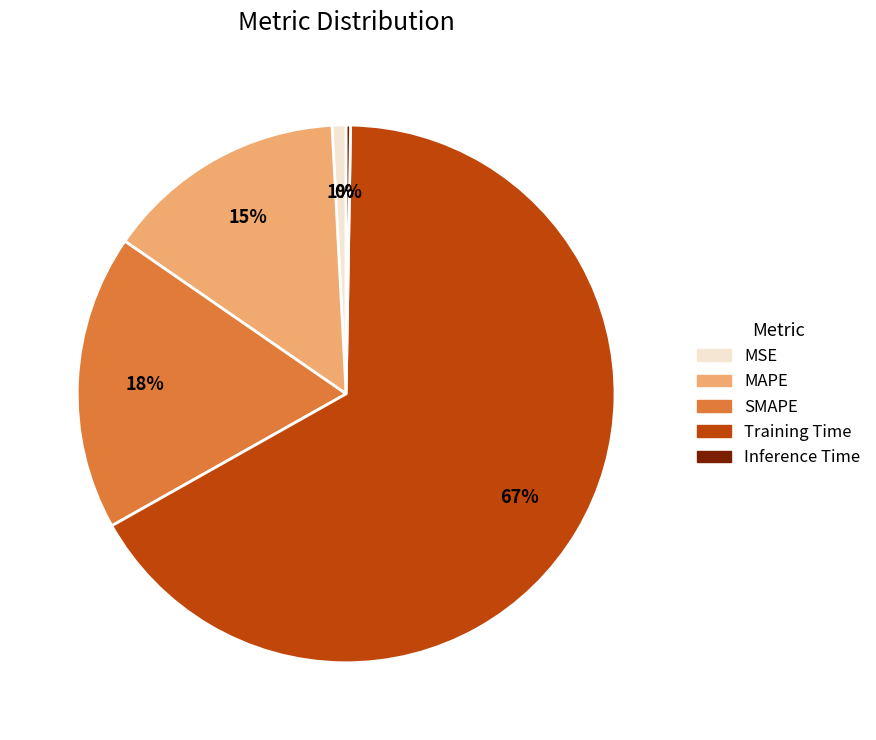

True or false: SMAPE accounts for 18% of the total.

True